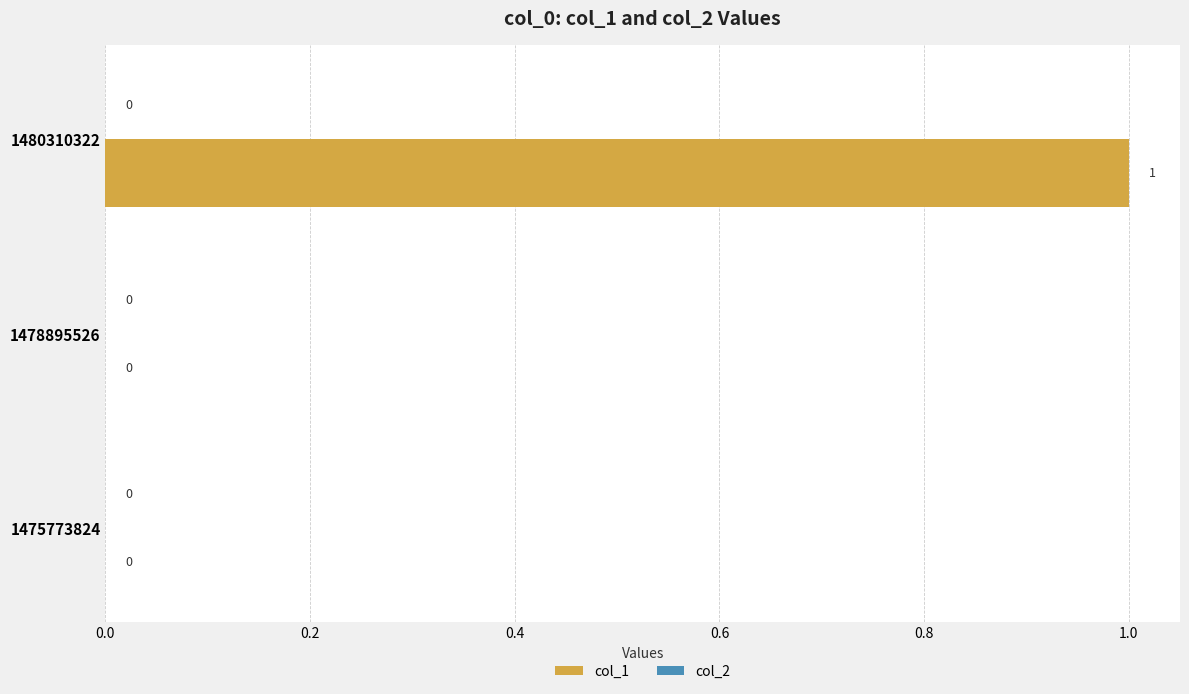

Reading bottom to top, extract all data points from this chart.

1475773824=0	1478895526=0	1480310322=1